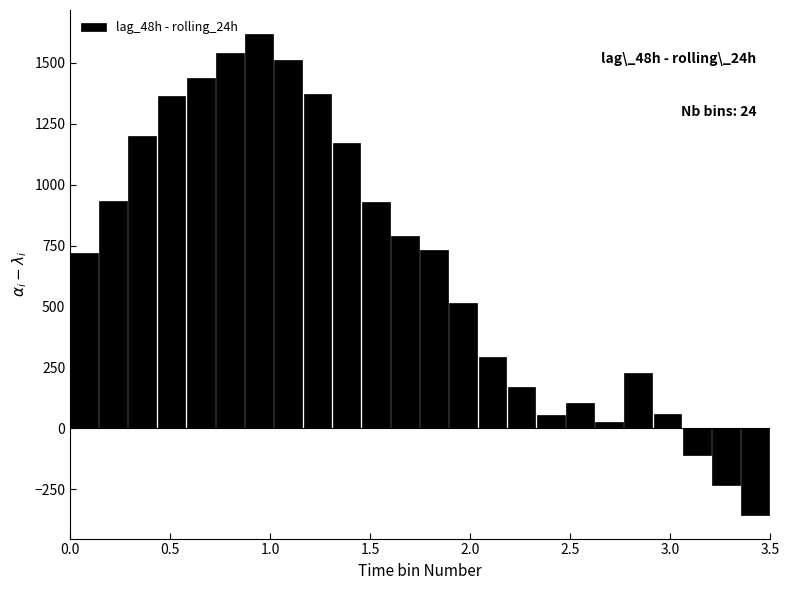

What is the value of the 3rd bar from the left?

1200.1